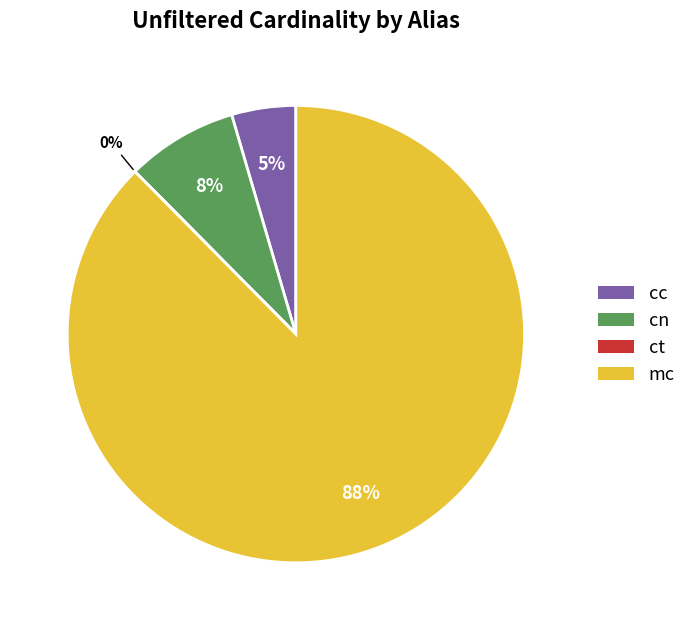

Combined, do cn and cc account for over 50%?

No